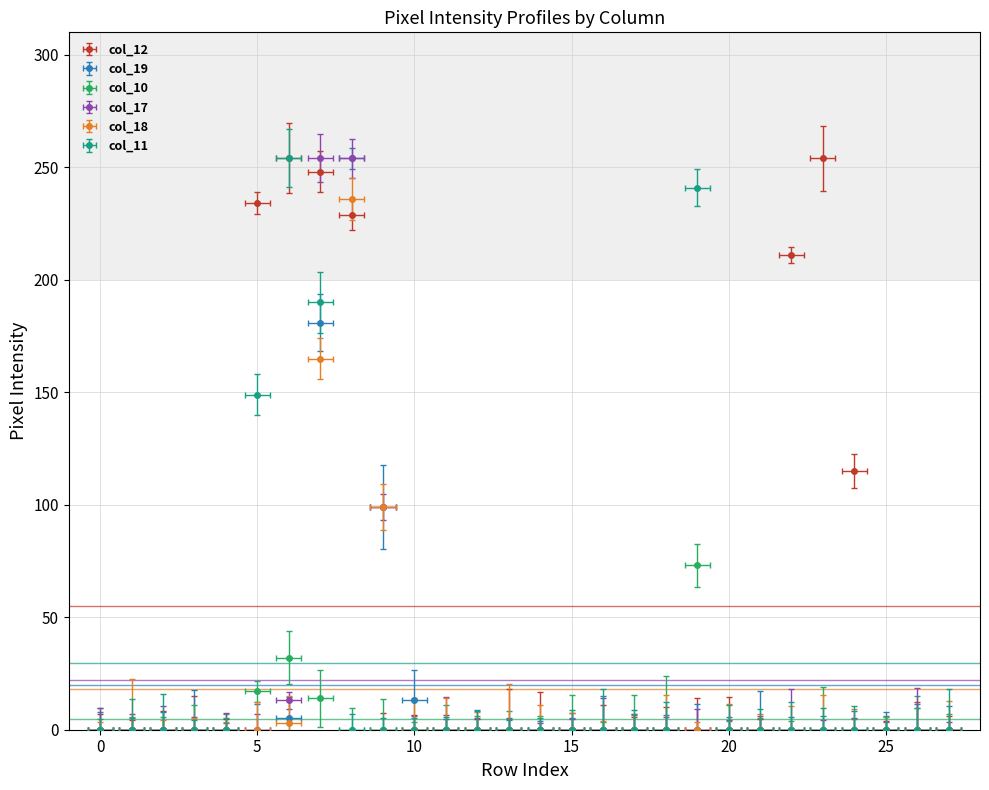

Is it true that col_19 equals 67 at 7?

False